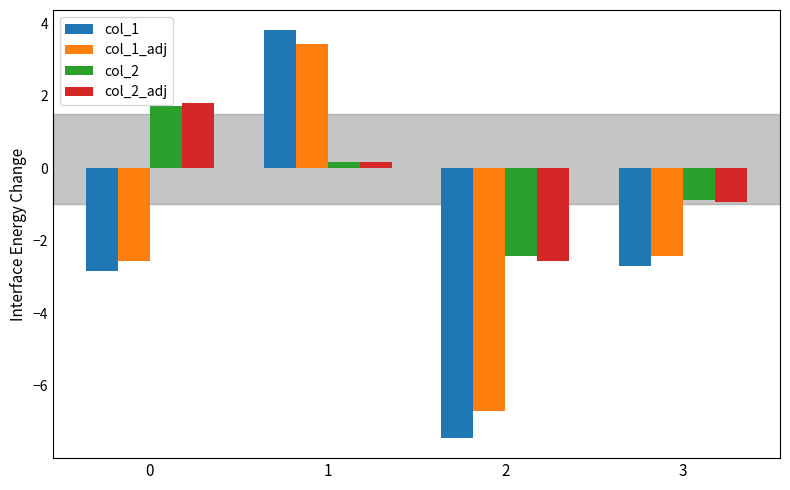

At which label does col_1_adj first exceed -2?

1